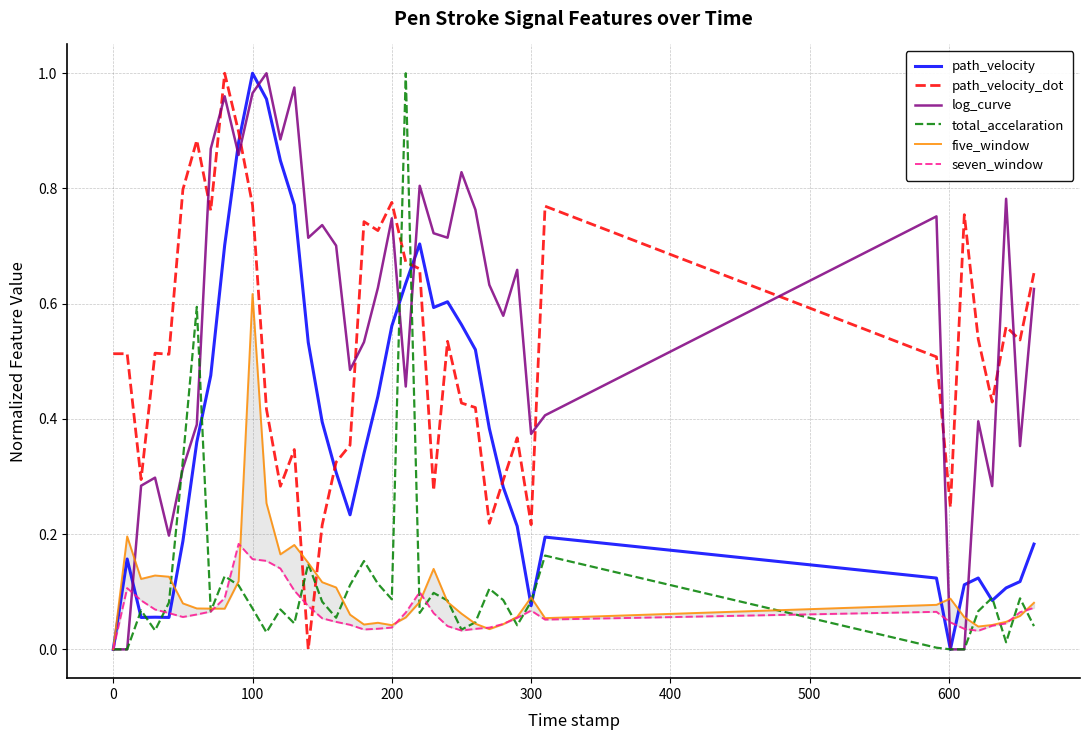

How many times do path_velocity_dot and total_accelaration cross each other?

4